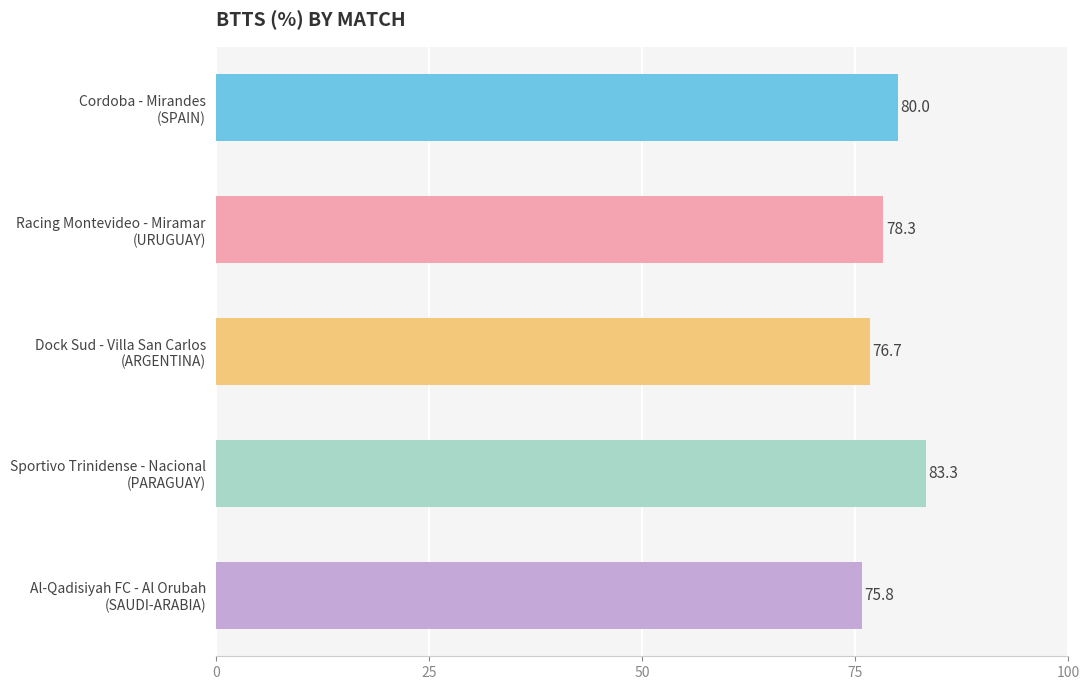

Reading bottom to top, list all the values displayed in this chart.

75.8	83.3	76.7	78.3	80.0